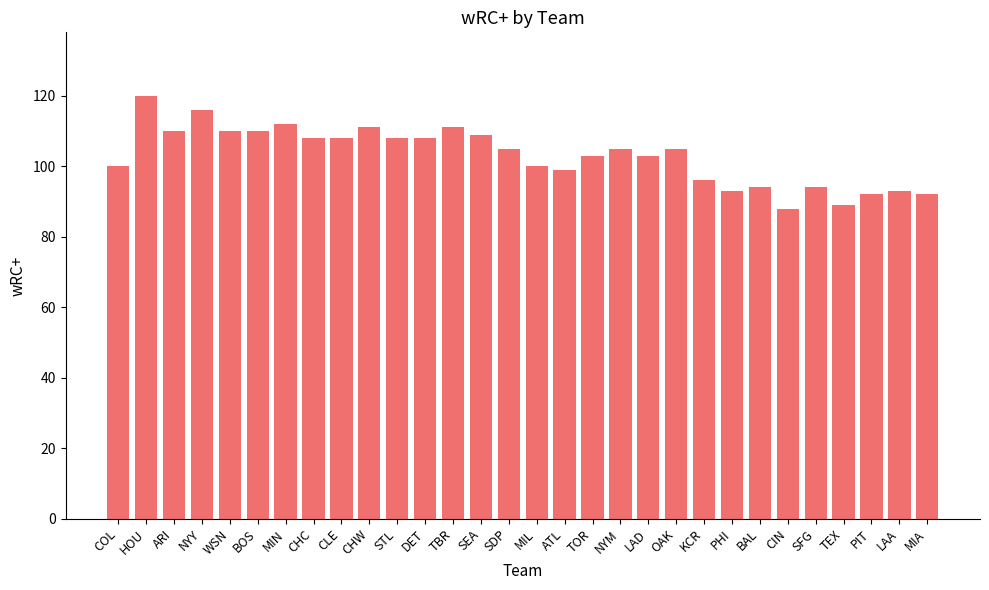

What is the label of the 8th bar from the right?

PHI